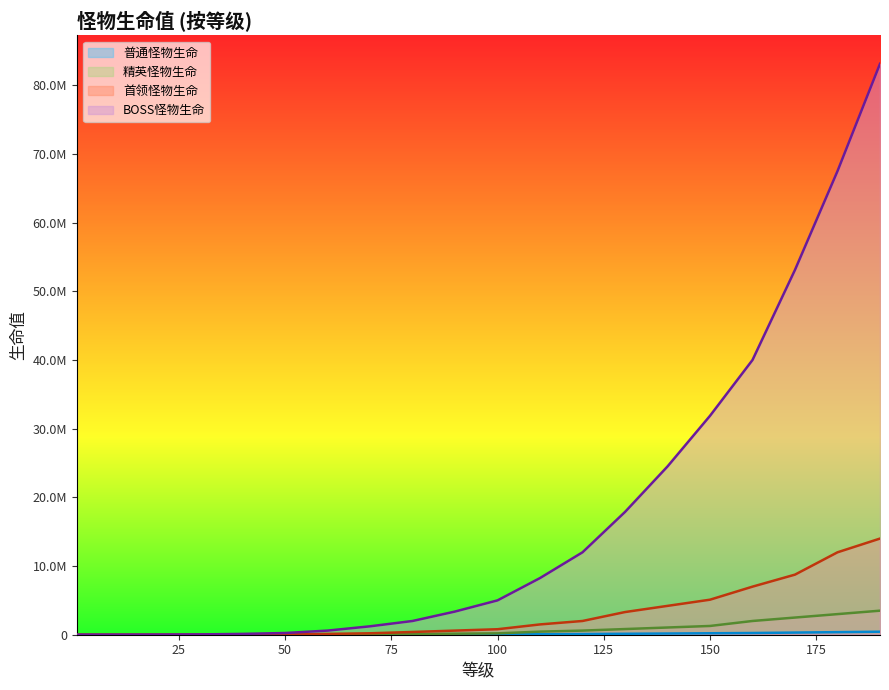

True or false: 首领怪物生命 has a value of 3000 at 20.

True